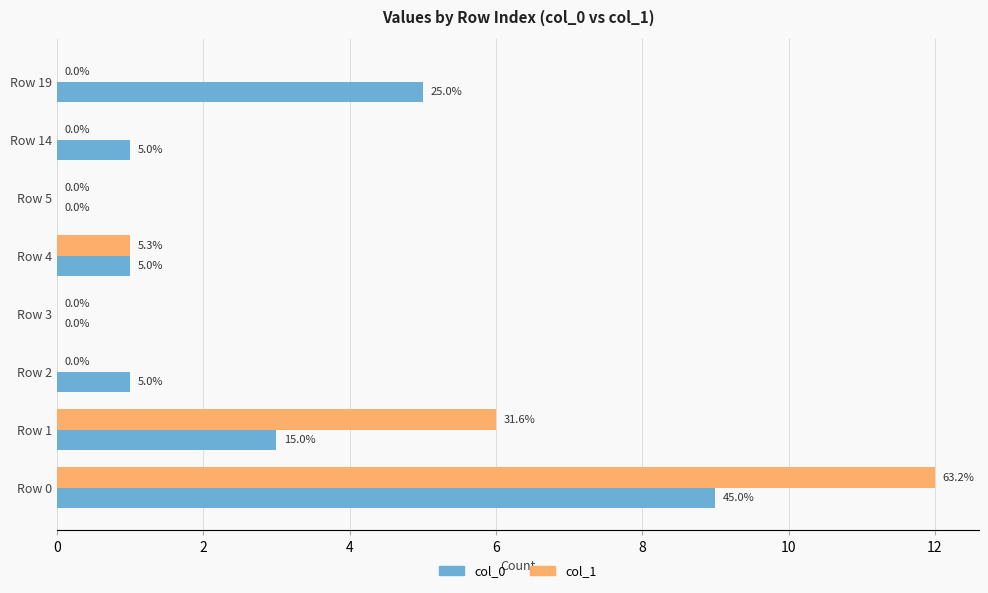

How many col_0 values are between 1 and 5?

5